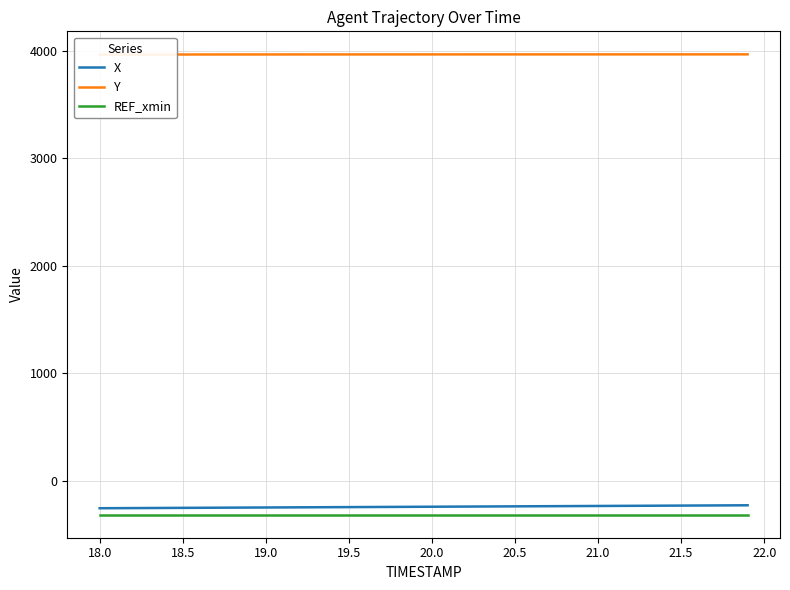

True or false: X and REF_xmin cross at least once.

False